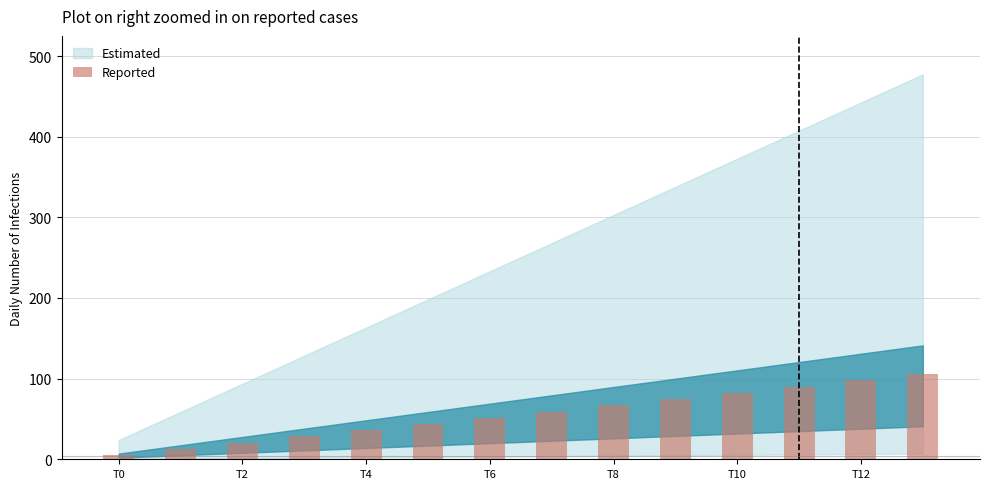

What is the average value?

55.4